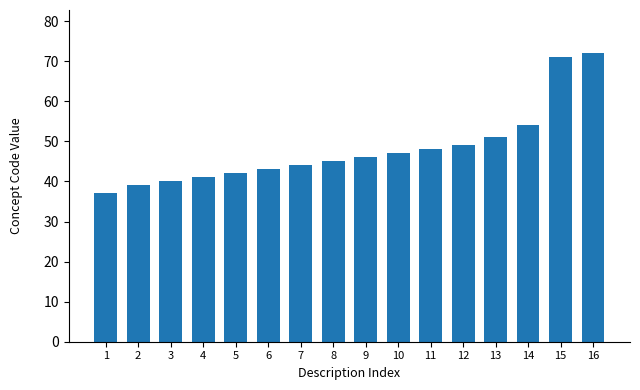

Reading left to right, extract all data points from this chart.

1=37	2=39	3=40	4=41	5=42	6=43	7=44	8=45	9=46	10=47	11=48	12=49	13=51	14=54	15=71	16=72